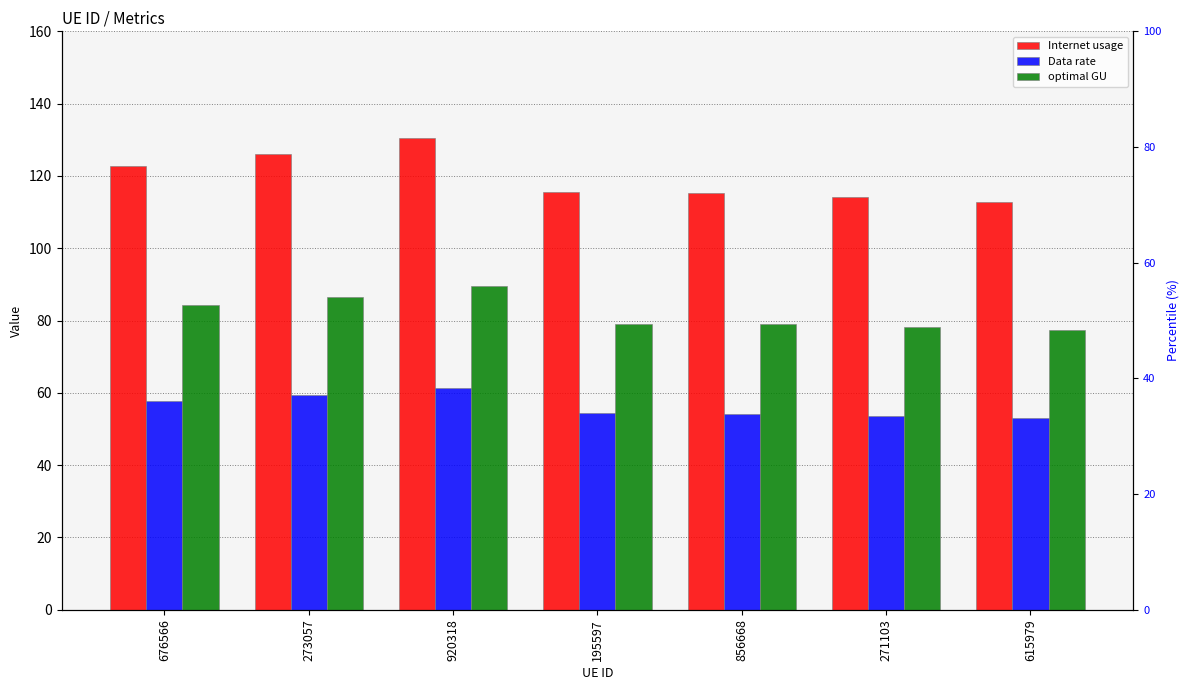

True or false: optimal GU has a value of 79.2 at 195597.

True